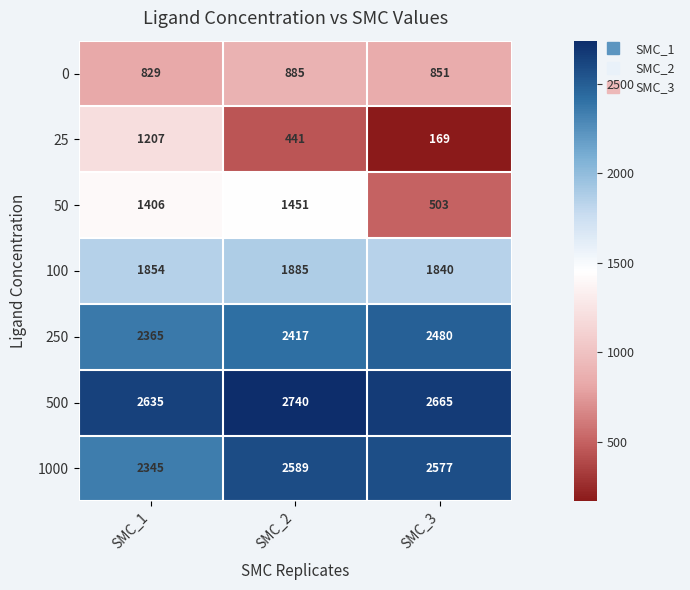

What is the total value across all series at SMC_2?

12408